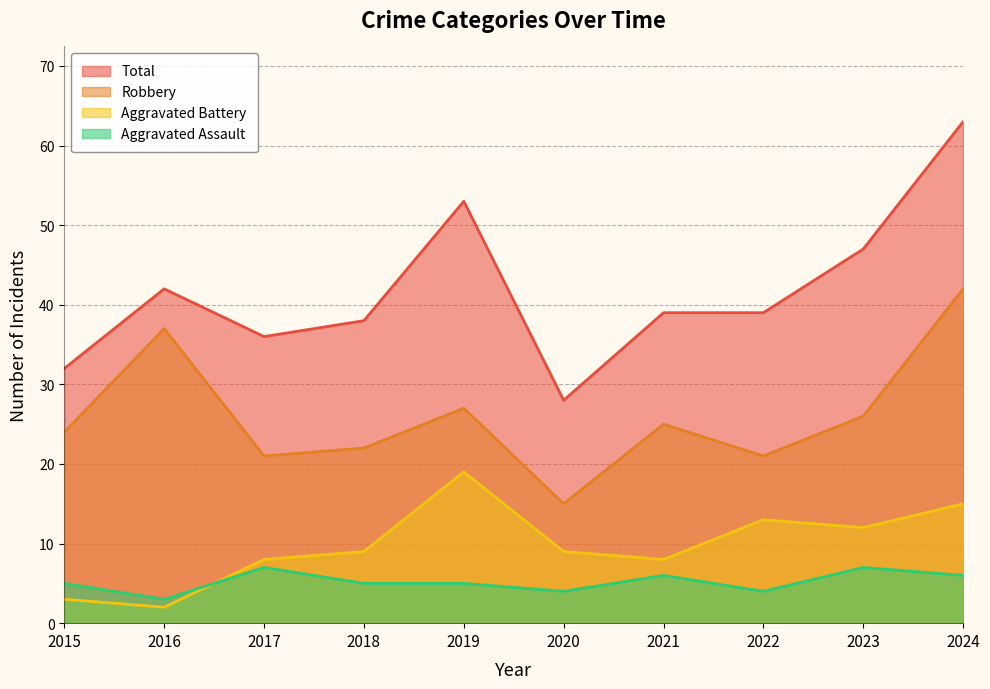

At how many categories does at least one series exceed 49?

2